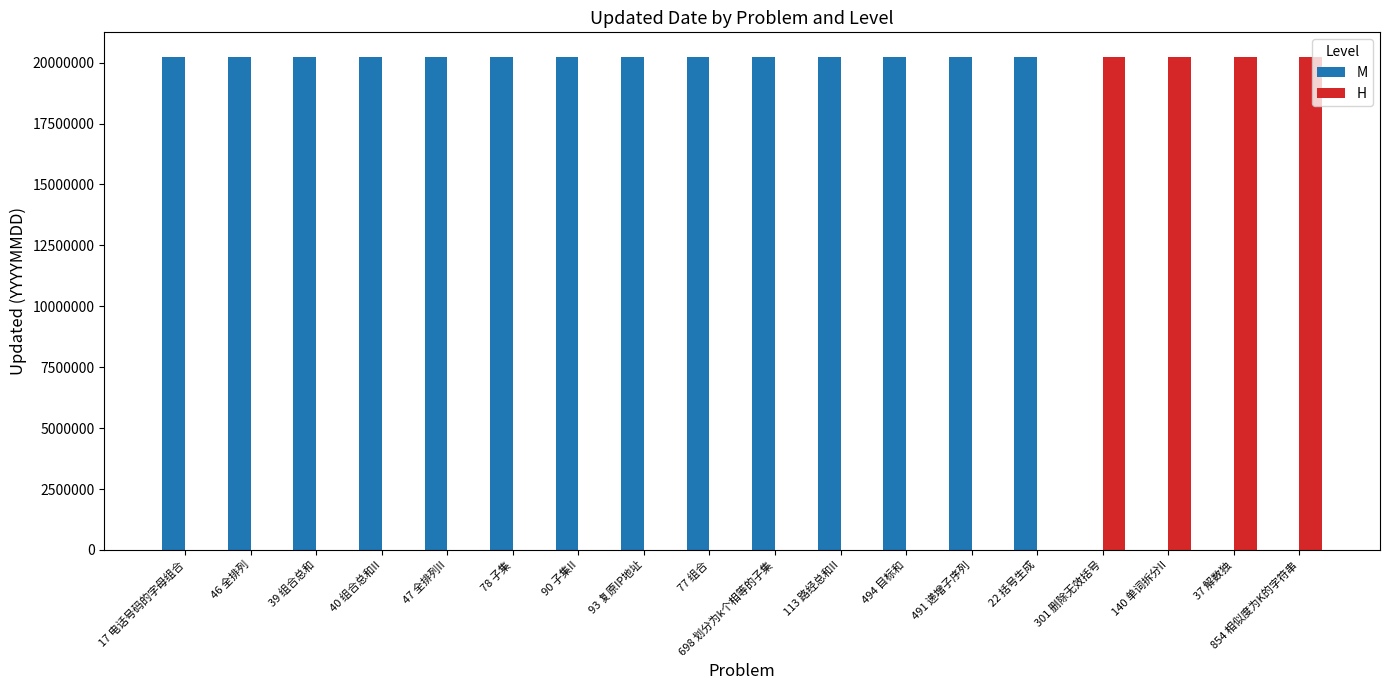

Are the bars horizontal?

No